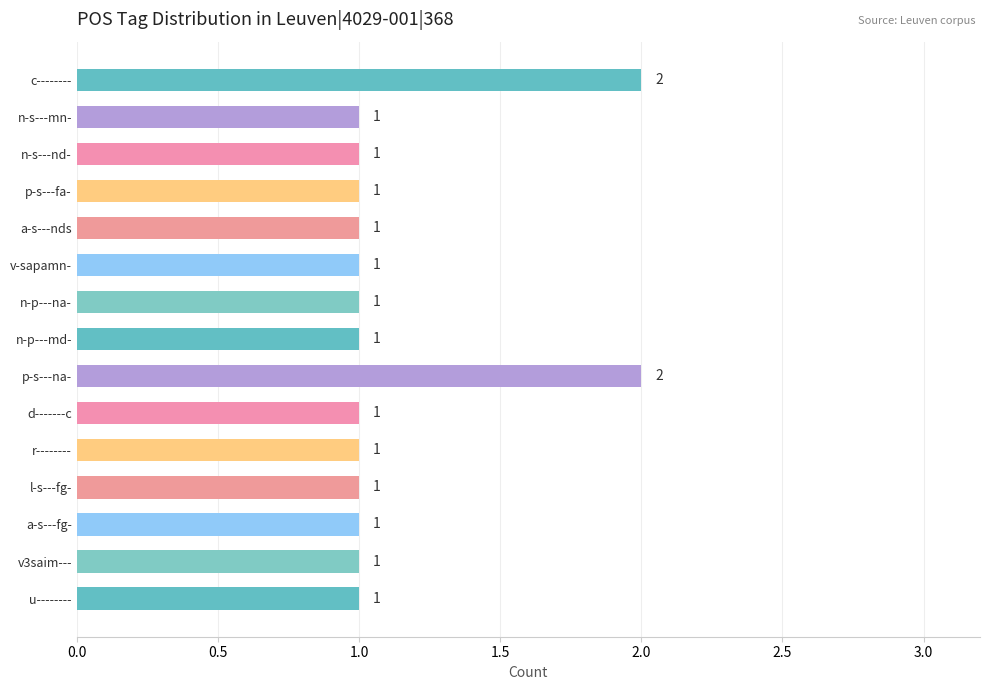

Count the number of values greater than 1.

2